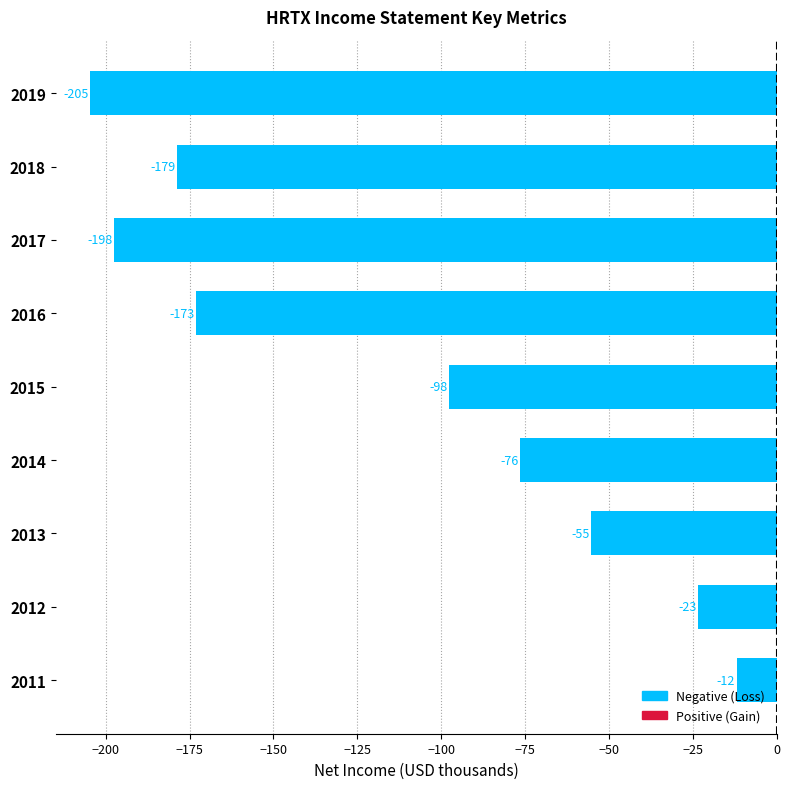

List the labels in order of value, smallest first.

2019, 2017, 2018, 2016, 2015, 2014, 2013, 2012, 2011